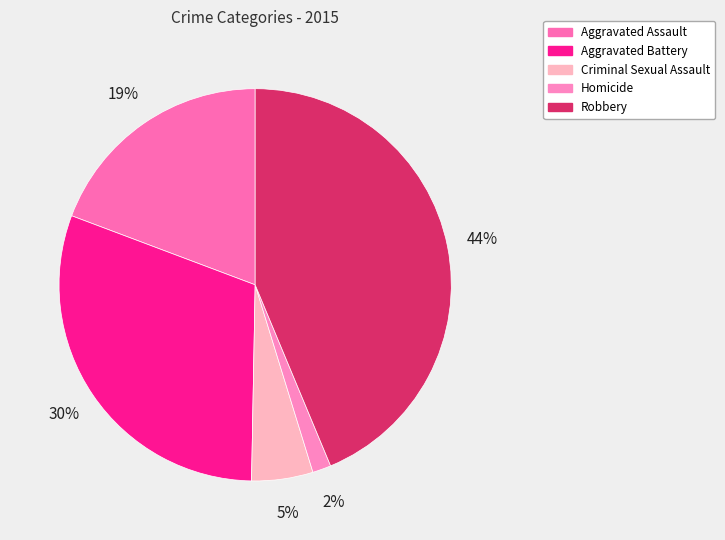

To the nearest percent, what percentage of the pie is Aggravated Battery?

30%